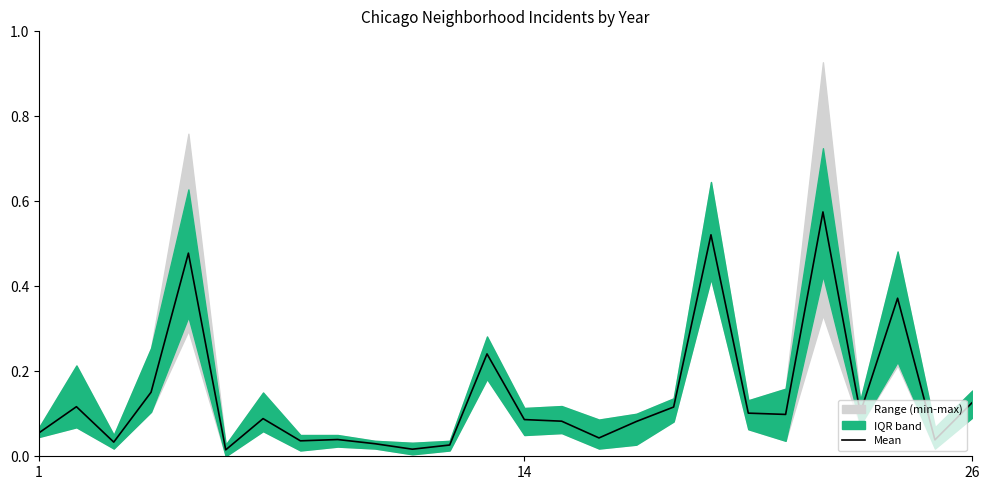

What is the sum of all values?

3.7